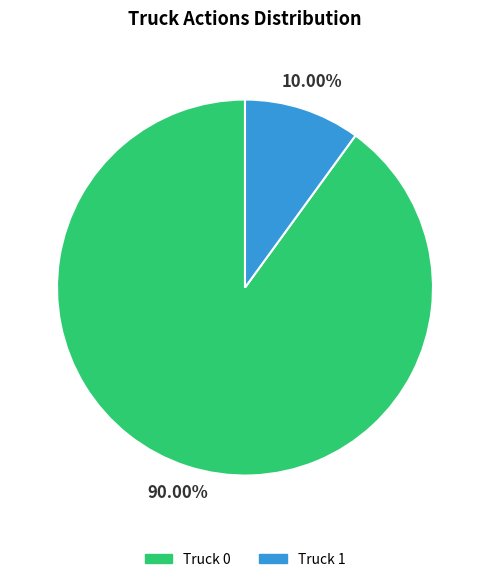

Between Truck 1 and Truck 0, which is larger?

Truck 0